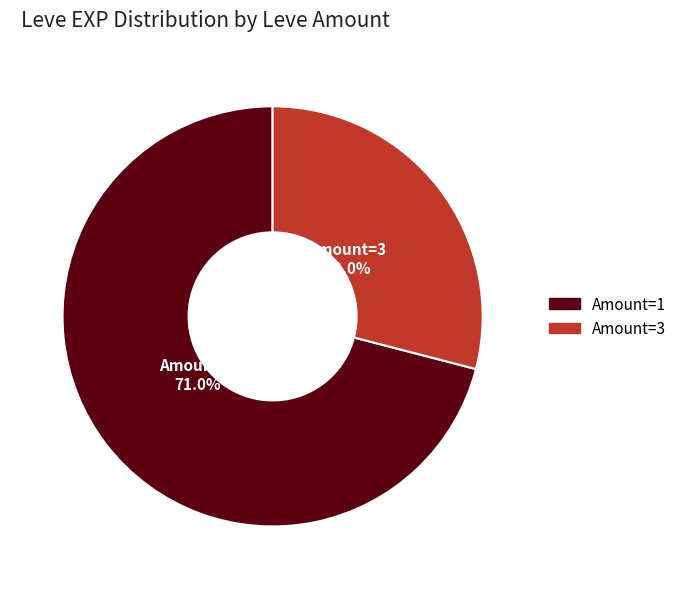

Is Amount=3 the majority of the pie?

No